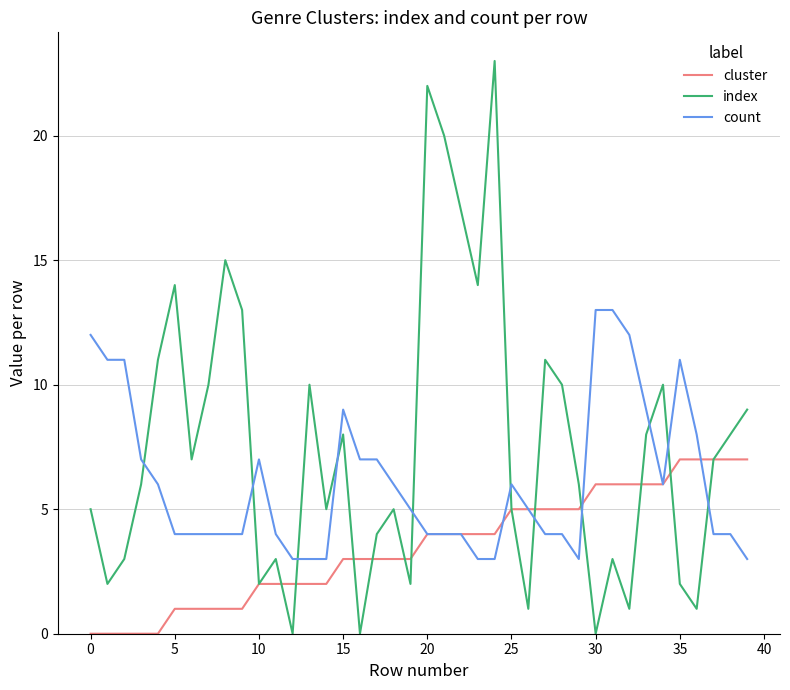

What are all the series names shown in the legend?

cluster, index, count